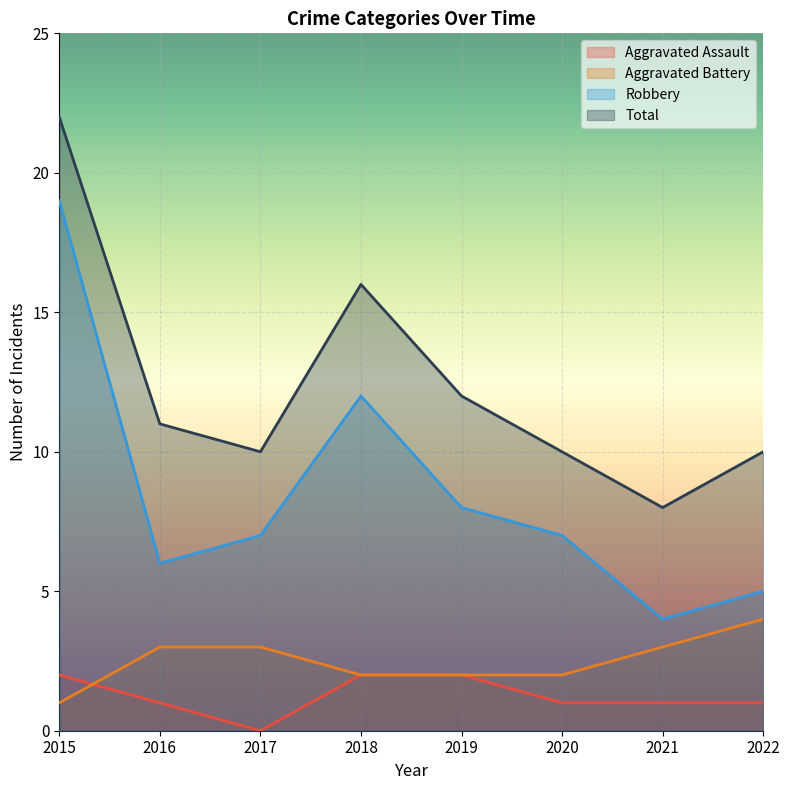

Is it true that Total equals 11 at 2016?

True